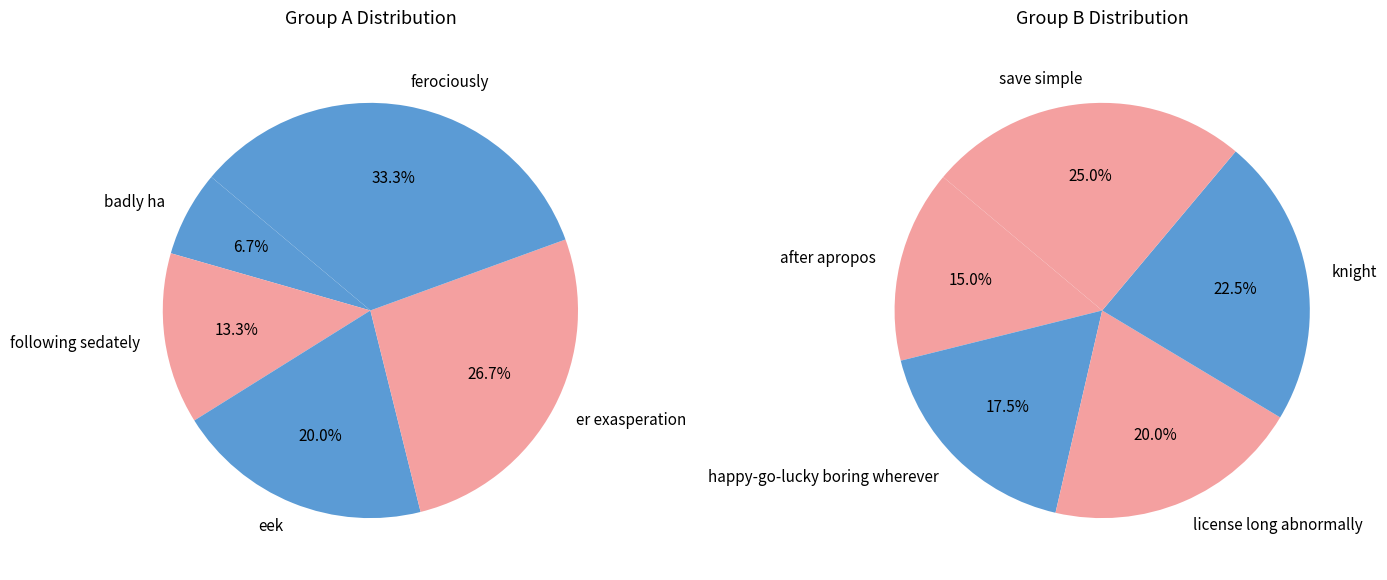

Rank the categories by value from highest to lowest.

save simple, knight, license long abnormally, happy-go-lucky boring wherever, after apropos, ferociously, er exasperation, eek, following sedately, badly ha